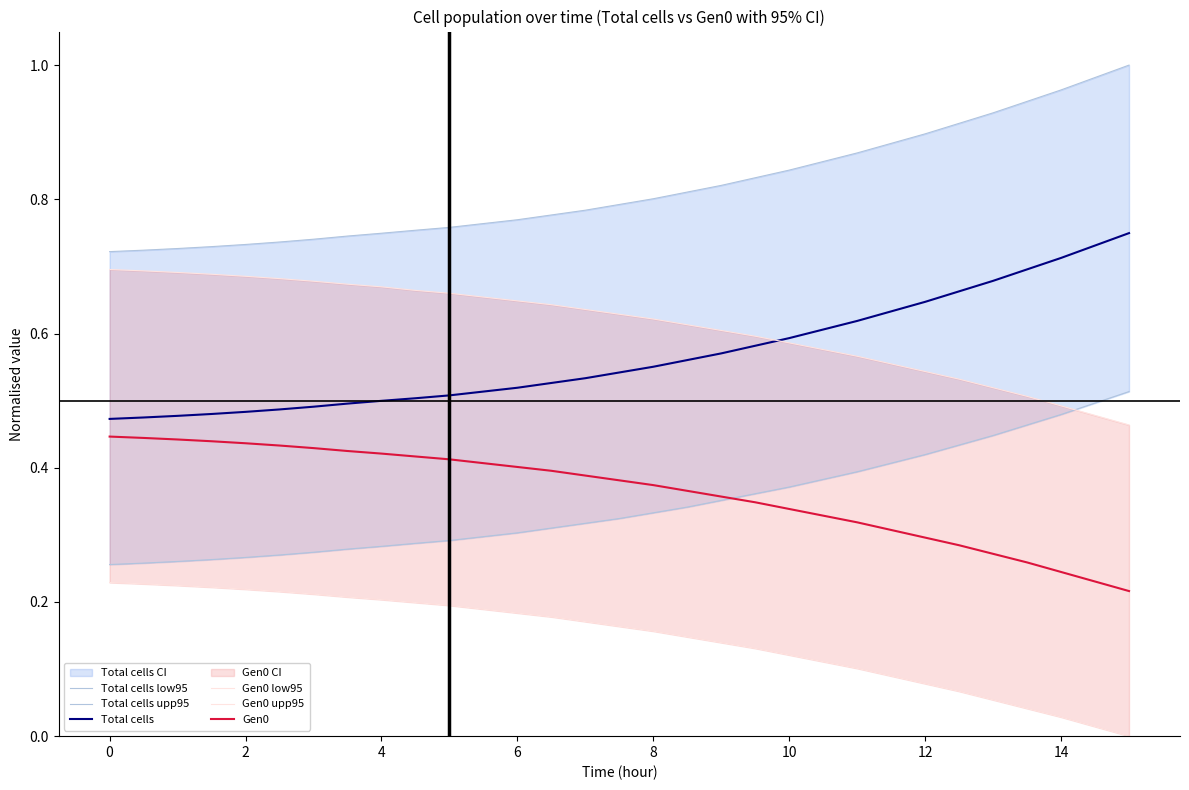

True or false: Gen0 and Total cells cross at least once.

False